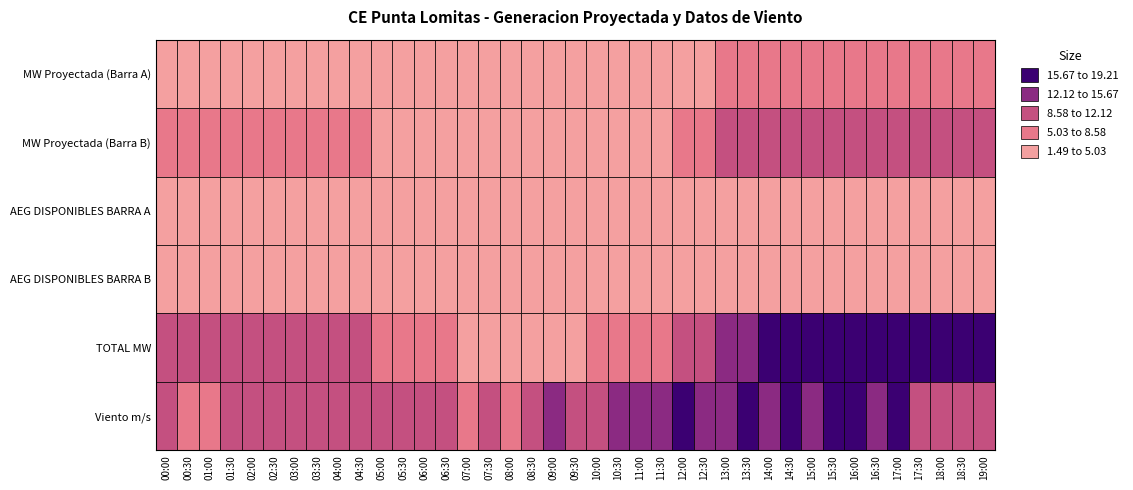

Reading left to right, extract all data points from this chart.

MW Proyectada (Barra A): 0=4.0	1=4.0	2=4.0	3=4.0	4=4.0	5=4.0	6=4.8	7=4.8	8=4.8	9=4.8	10=3.2	11=3.2	12=2.5	13=2.5	14=1.5	15=1.5	16=2.0	17=2.0	18=2.0	19=2.0	20=2.5	21=2.5	22=3.2	23=3.2	24=4.8	25=4.8	26=5.8	27=5.8	28=6.7	29=6.7	30=7.7	31=7.7	32=7.7	33=7.7	34=7.7	35=7.7	36=7.7	37=7.7	38=7.7
MW Proyectada (Barra B): 0=5.9	1=5.9	2=5.9	3=5.9	4=5.9	5=5.9	6=7.2	7=7.2	8=7.2	9=7.2	10=4.8	11=4.8	12=3.8	13=3.8	14=2.2	15=2.2	16=2.9	17=2.9	18=2.9	19=2.9	20=3.8	21=3.8	22=4.8	23=4.8	24=7.2	25=7.2	26=8.6	27=8.6	28=10.1	29=10.1	30=11.5	31=11.5	32=11.5	33=11.5	34=11.5	35=11.5	36=11.5	37=11.5	38=11.5
AEG DISPONIBLES BARRA A: 0=2.0	1=2.0	2=2.0	3=2.0	4=2.0	5=2.0	6=2.0	7=2.0	8=2.0	9=2.0	10=2.0	11=2.0	12=2.0	13=2.0	14=2.0	15=2.0	16=2.0	17=2.0	18=2.0	19=2.0	20=2.0	21=2.0	22=2.0	23=2.0	24=2.0	25=2.0	26=2.0	27=2.0	28=2.0	29=2.0	30=2.0	31=2.0	32=2.0	33=2.0	34=2.0	35=2.0	36=2.0	37=2.0	38=2.0
AEG DISPONIBLES BARRA B: 0=3.0	1=3.0	2=3.0	3=3.0	4=3.0	5=3.0	6=3.0	7=3.0	8=3.0	9=3.0	10=3.0	11=3.0	12=3.0	13=3.0	14=3.0	15=3.0	16=3.0	17=3.0	18=3.0	19=3.0	20=3.0	21=3.0	22=3.0	23=3.0	24=3.0	25=3.0	26=3.0	27=3.0	28=3.0	29=3.0	30=3.0	31=3.0	32=3.0	33=3.0	34=3.0	35=3.0	36=3.0	37=3.0	38=3.0
TOTAL MW: 0=9.9	1=9.9	2=9.9	3=9.9	4=9.9	5=9.9	6=12.0	7=12.0	8=12.0	9=12.0	10=8.0	11=8.0	12=6.3	13=6.3	14=3.7	15=3.7	16=4.9	17=4.9	18=4.9	19=4.9	20=6.3	21=6.3	22=8.0	23=8.0	24=12.0	25=12.0	26=14.4	27=14.4	28=16.8	29=16.8	30=19.2	31=19.2	32=19.2	33=19.2	34=19.2	35=19.2	36=19.2	37=19.2	38=19.2
Viento m/s: 0=11.4	1=8.5	2=6.6	3=9.6	4=9.7	5=8.9	6=10.7	7=11.3	8=11.4	9=11.2	10=8.9	11=9.9	12=8.6	13=9.9	14=6.7	15=10.2	16=8.5	17=8.6	18=13.0	19=11.5	20=11.1	21=12.4	22=14.1	23=13.7	24=15.7	25=13.6	26=14.5	27=15.8	28=15.0	29=15.8	30=14.9	31=17.4	32=17.0	33=13.1	34=15.8	35=11.5	36=11.8	37=11.3	38=11.5